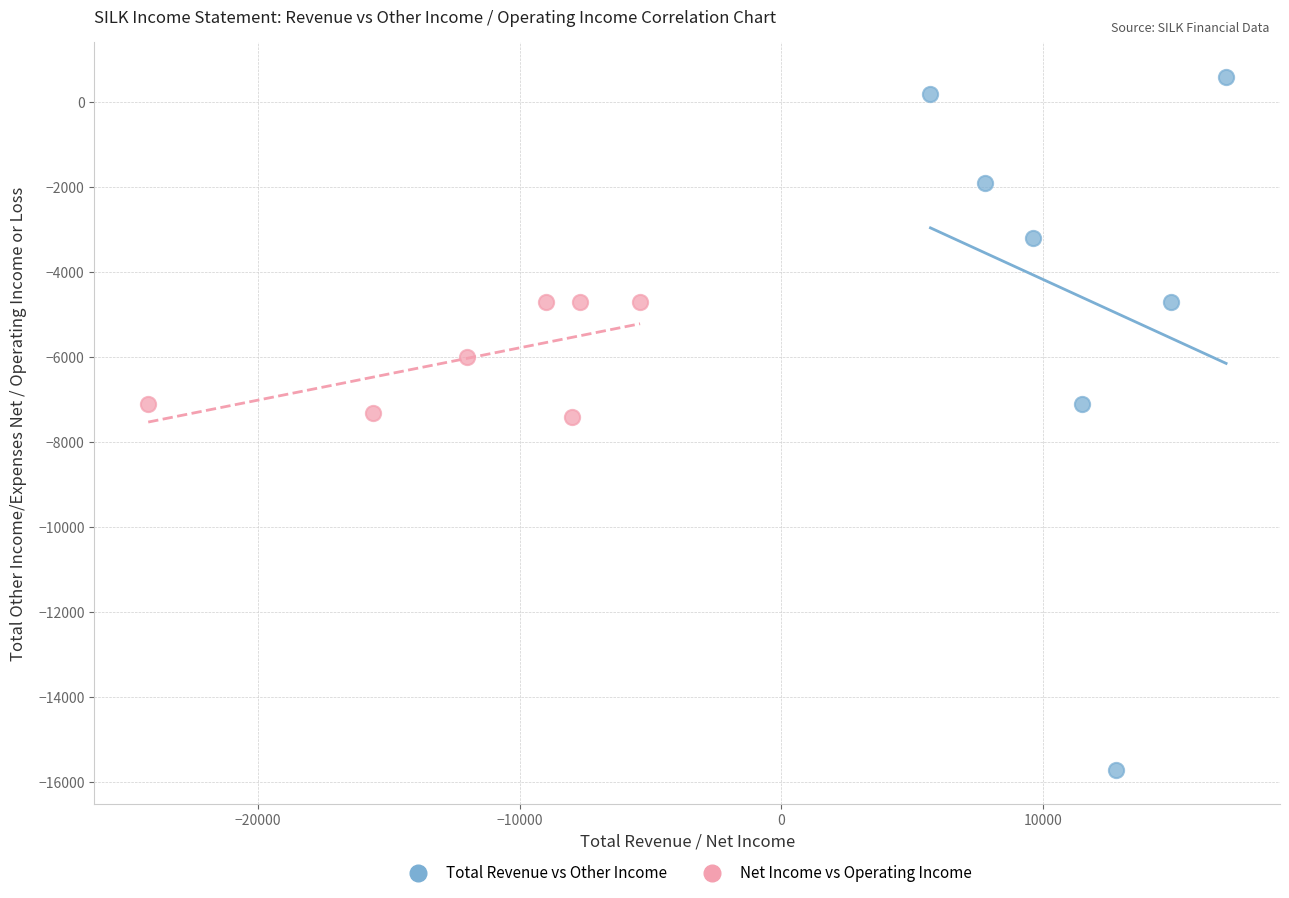

Which series has the largest Y range (max minus min)?

Total Revenue vs Other Income